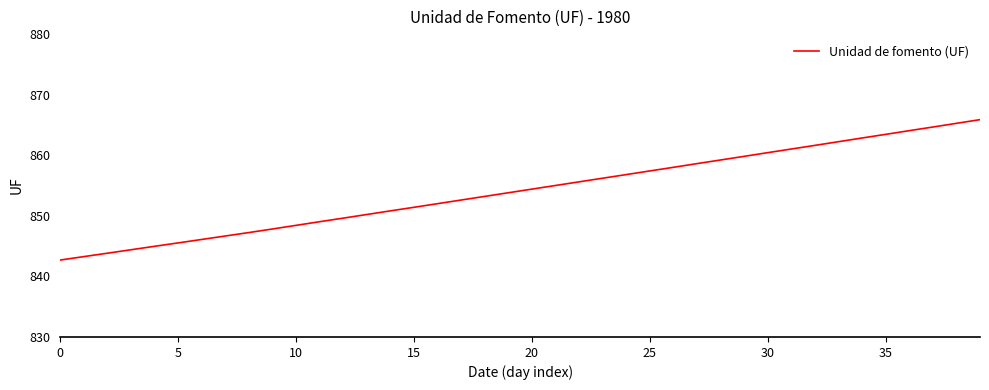

What is the greatest value displayed?

865.9